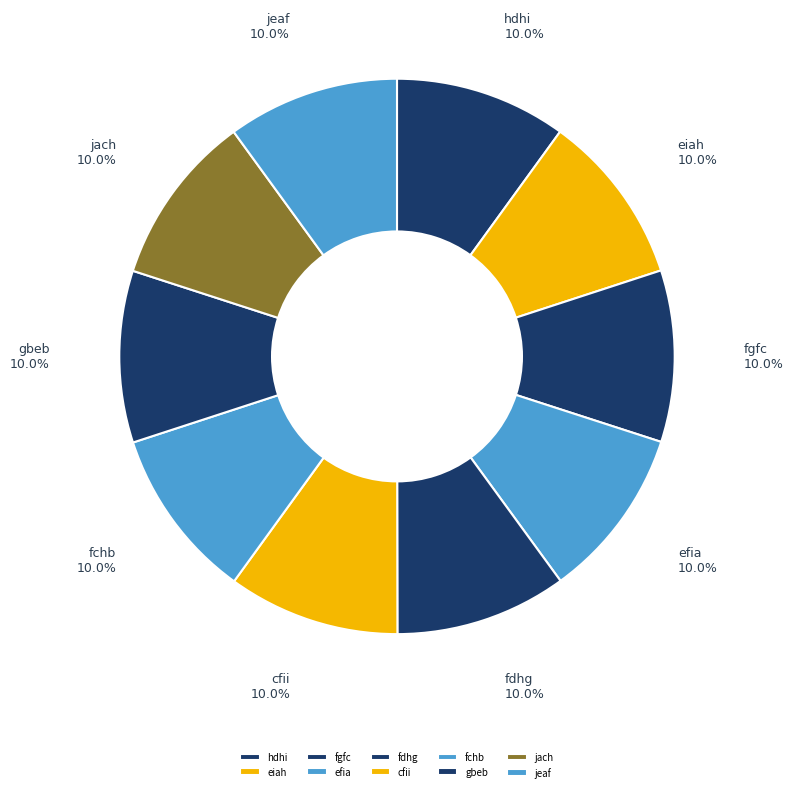

What percentage is the fdhg slice, to the nearest percent?

10%